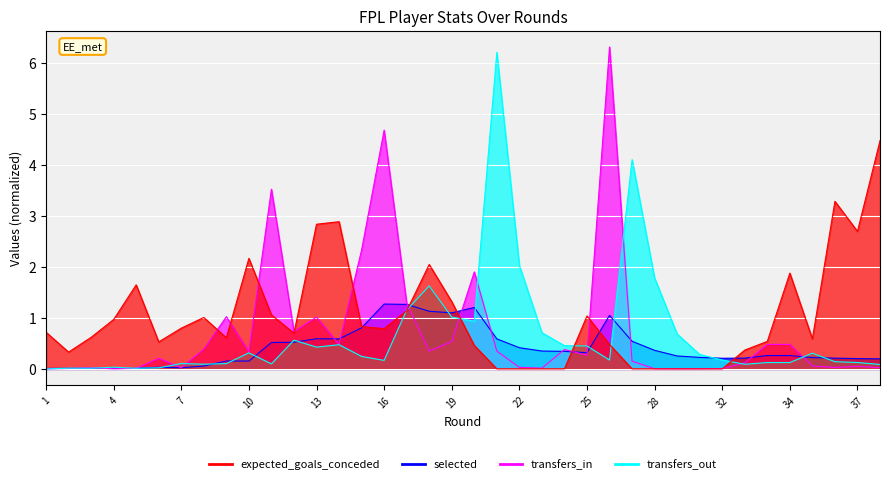

True or false: transfers_in has more than 2 points higher than both neighbors.

True